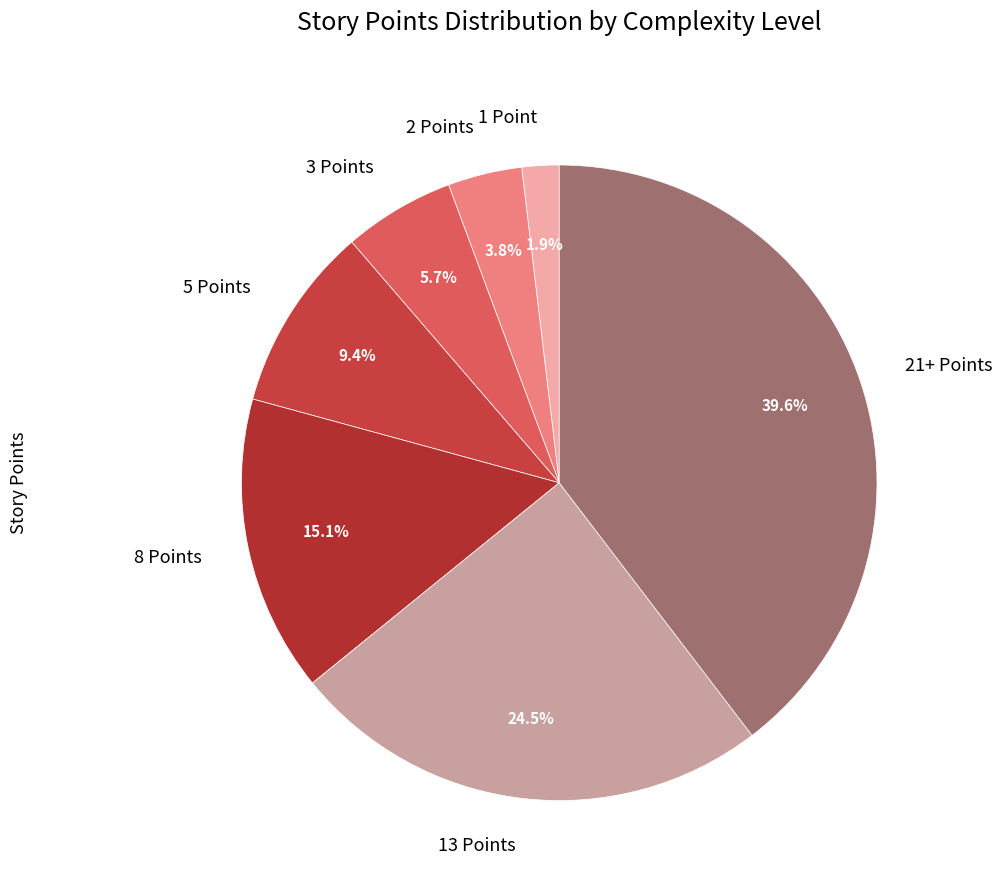

Which has a higher value, 3 Points or 5 Points?

5 Points